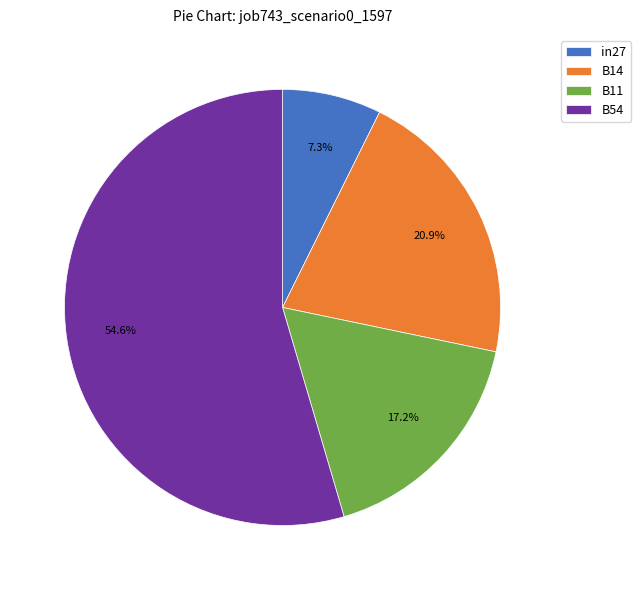

Rank the categories by value from highest to lowest.

B54, B14, B11, in27